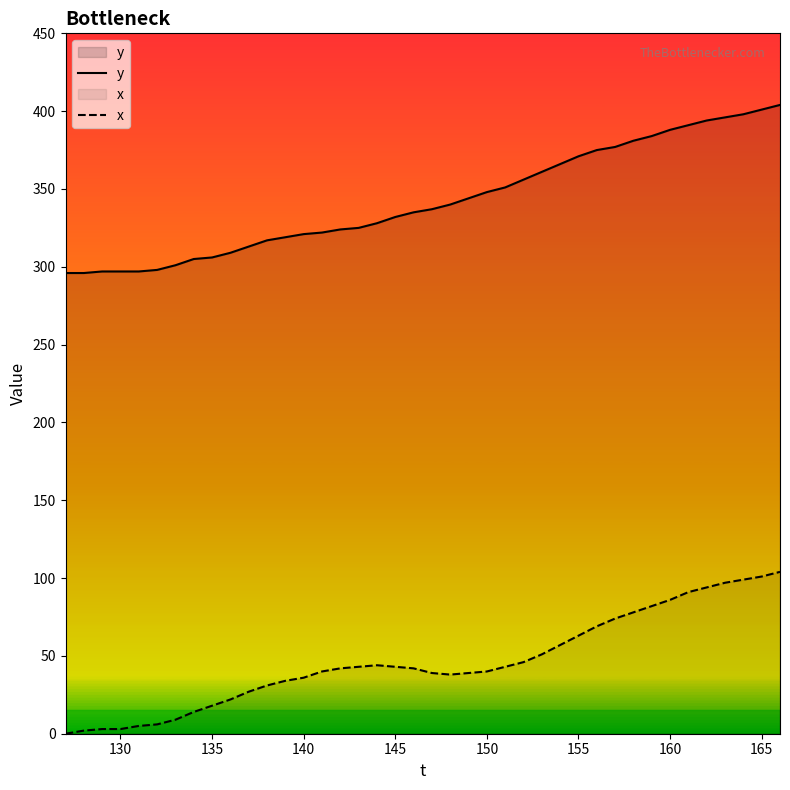

At how many categories does at least one series exceed 55?

40